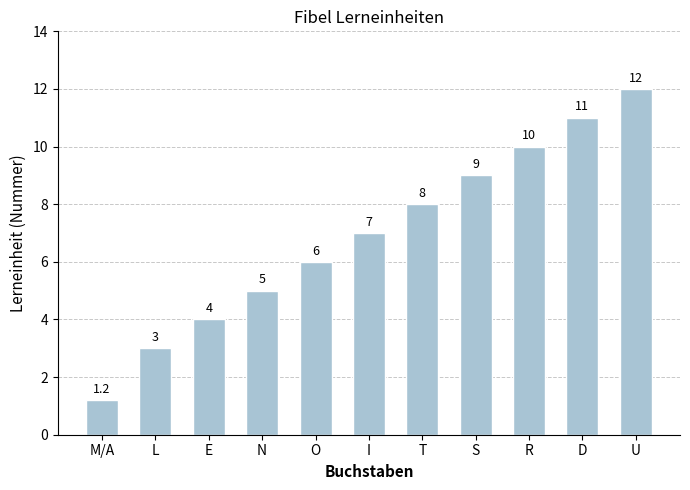

What is the difference between the values at D and N?

6.0